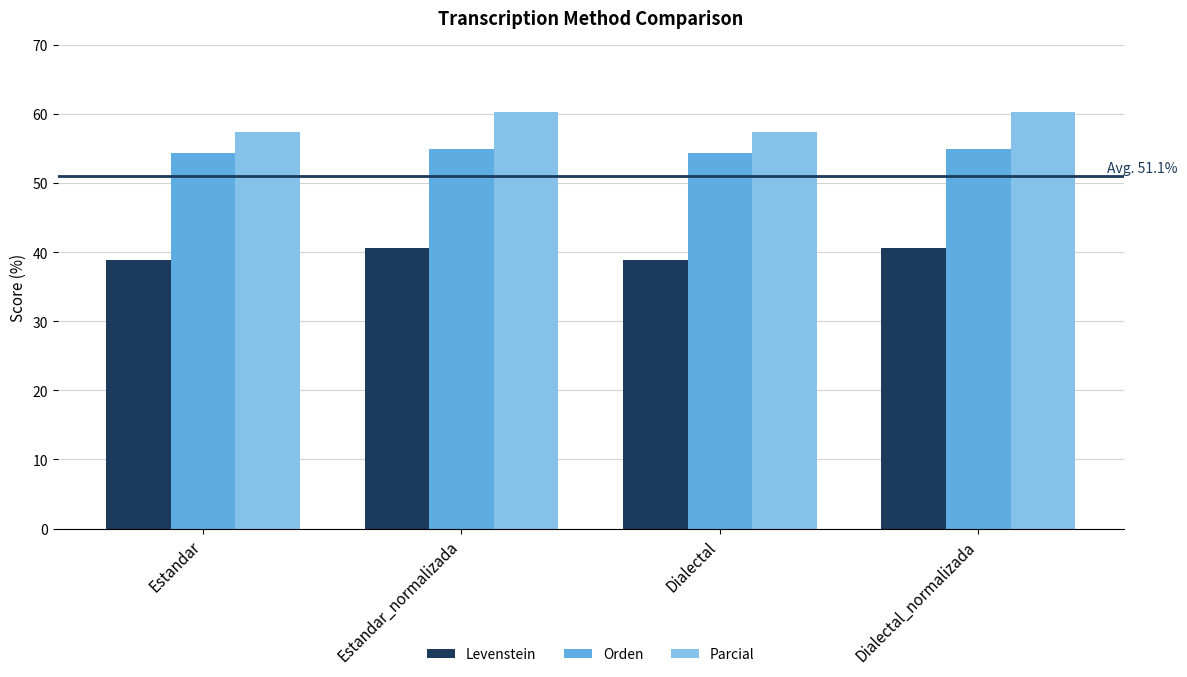

Where does the Levenstein series first go above 40?

Estandar_normalizada